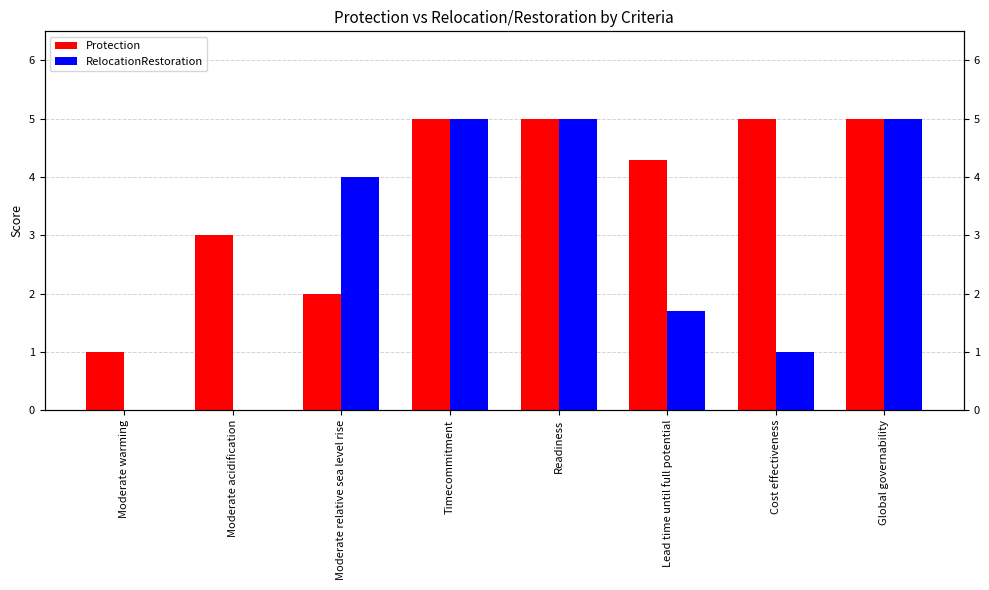

What is the label of the 1st bar from the left?

Moderate warming